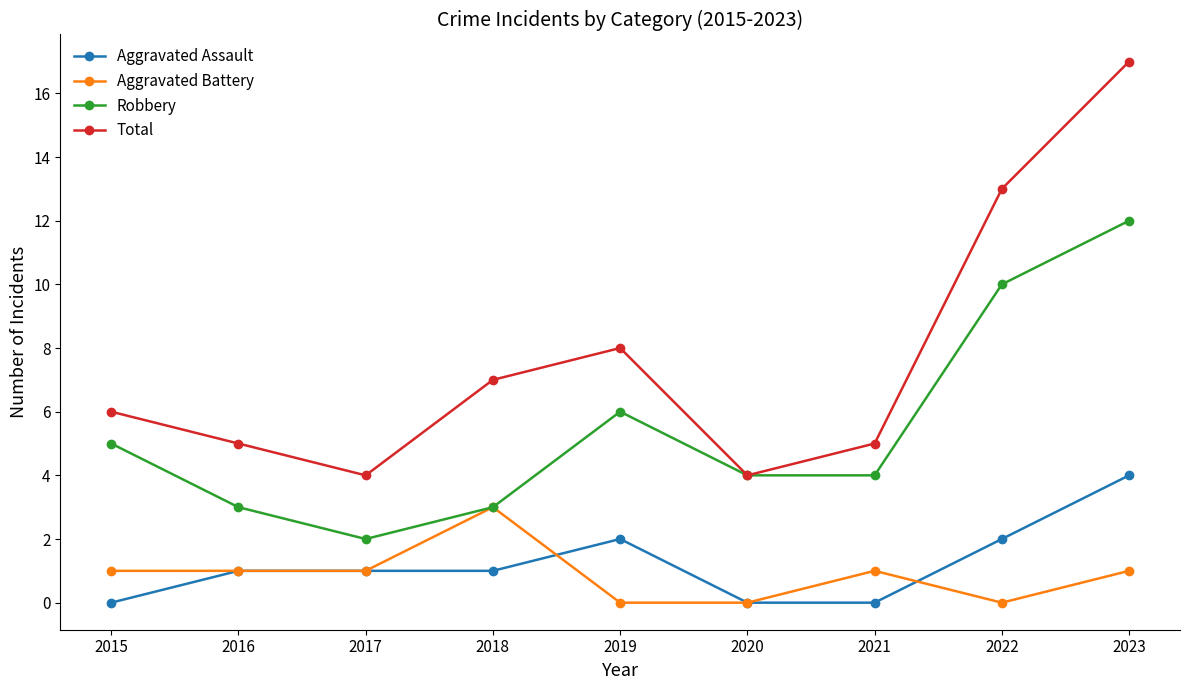

How many data points does each series have?

9